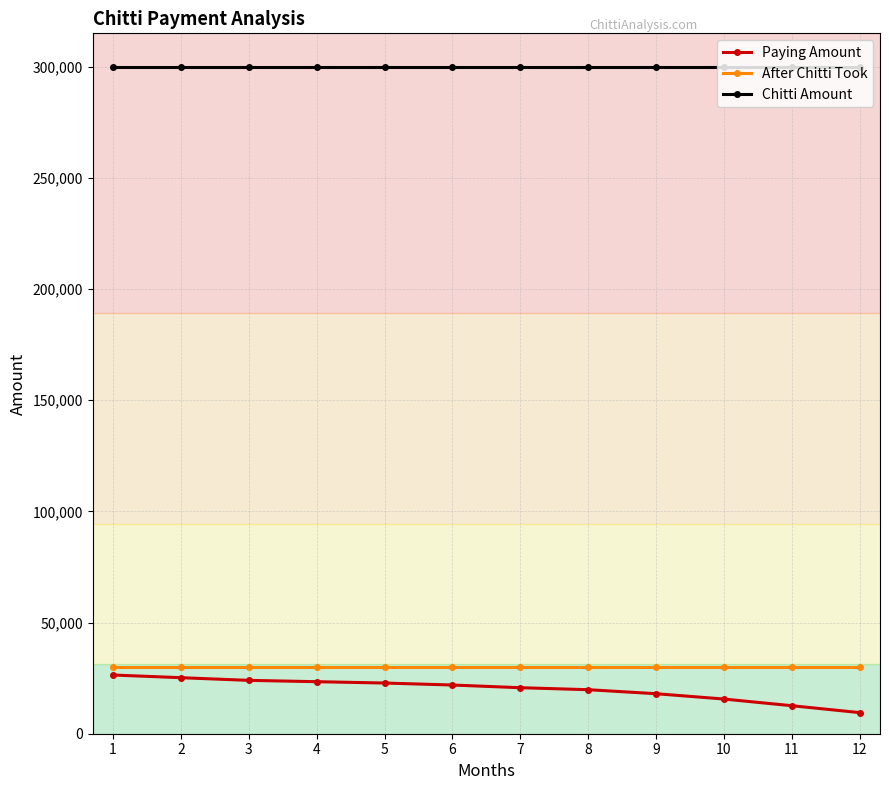

What is the average value of the Chitti Amount series?

300000